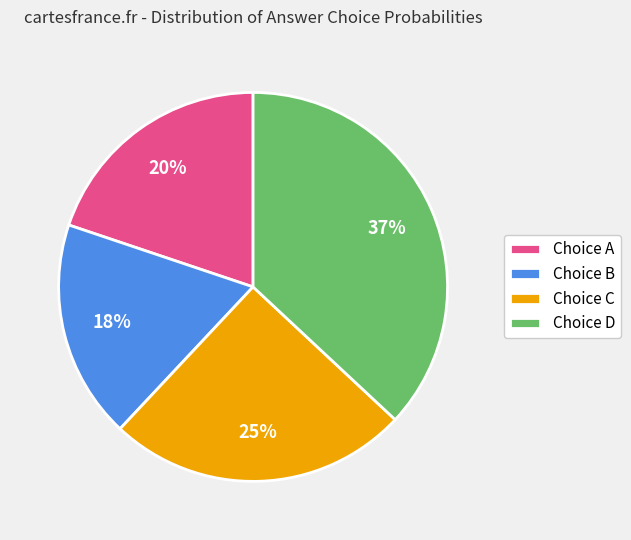

What percentage is the Choice B slice, to the nearest percent?

18%